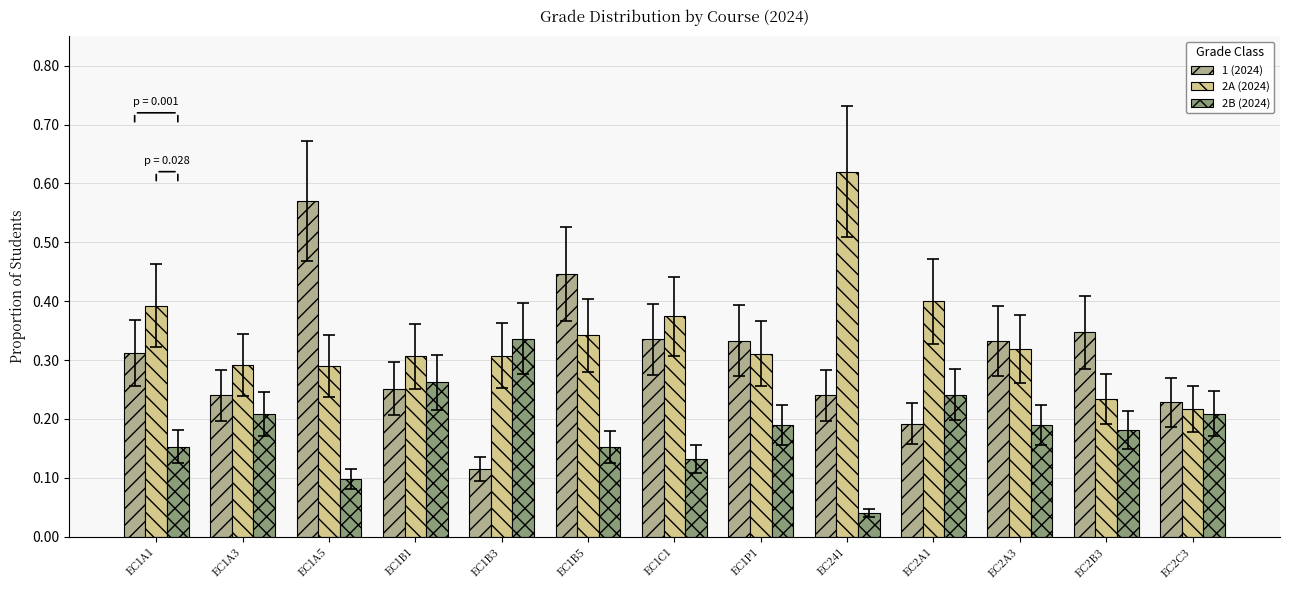

Which series has the largest range (max minus min)?

1 (2024)